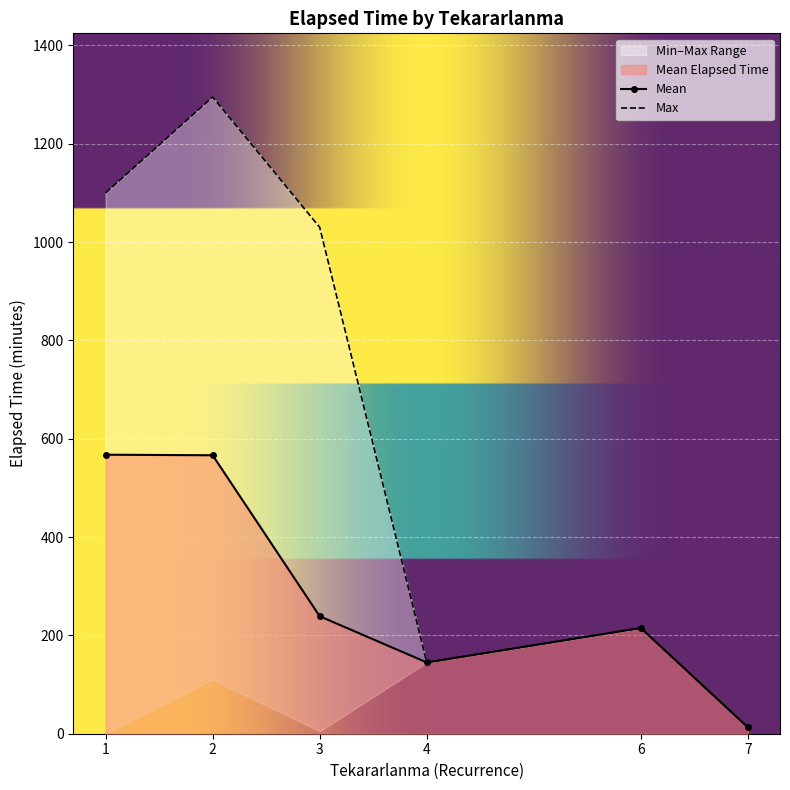

True or false: Mean has more than 0 interior local peaks.

True